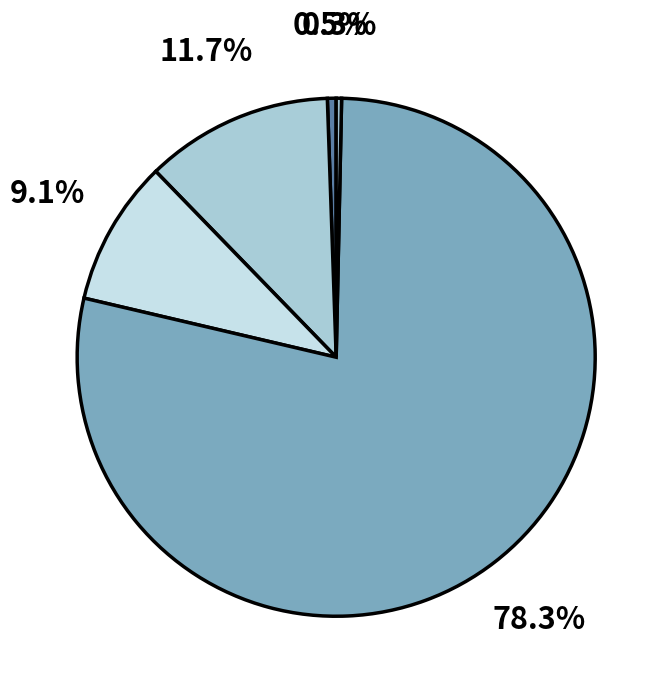

Count the number of slices in the pie.

5